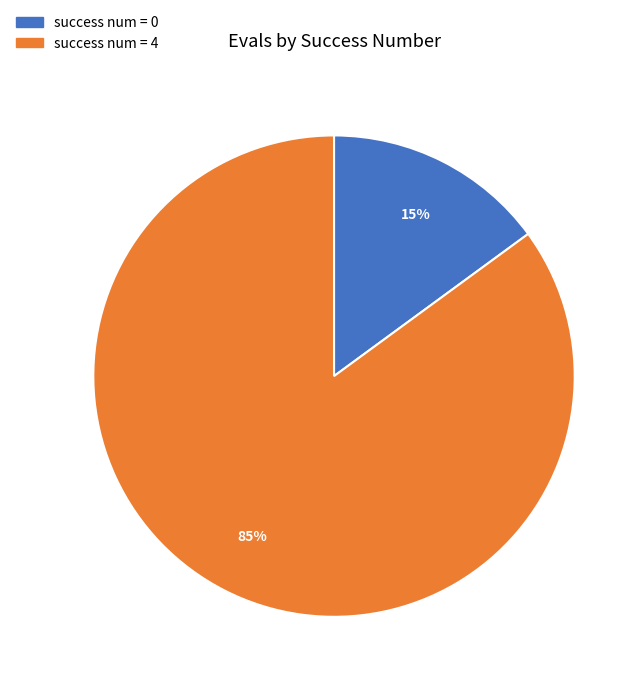

Is it true that success num = 0 is 7% of the pie?

False